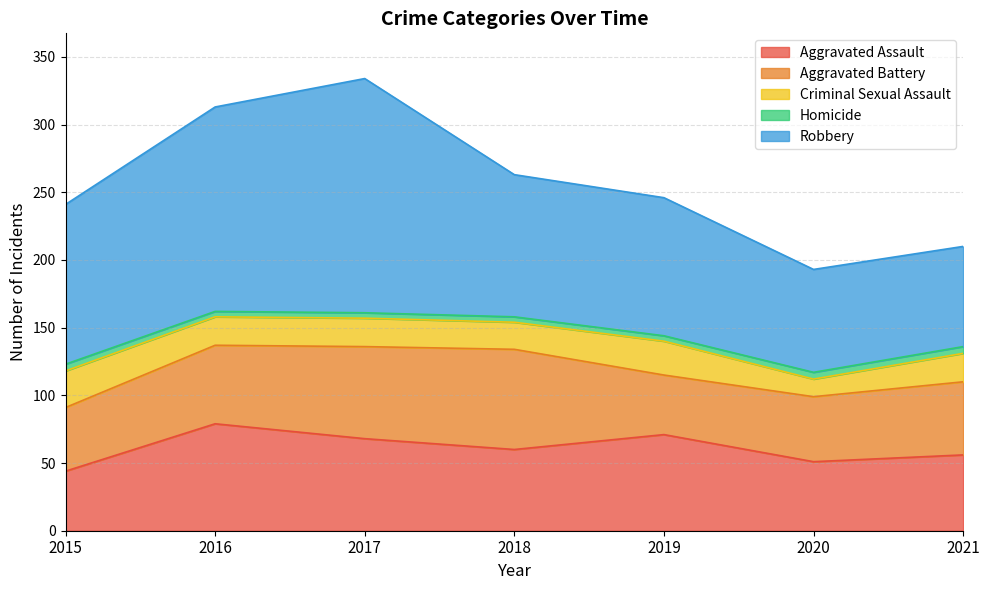

True or false: Homicide and Robbery cross at least once.

False